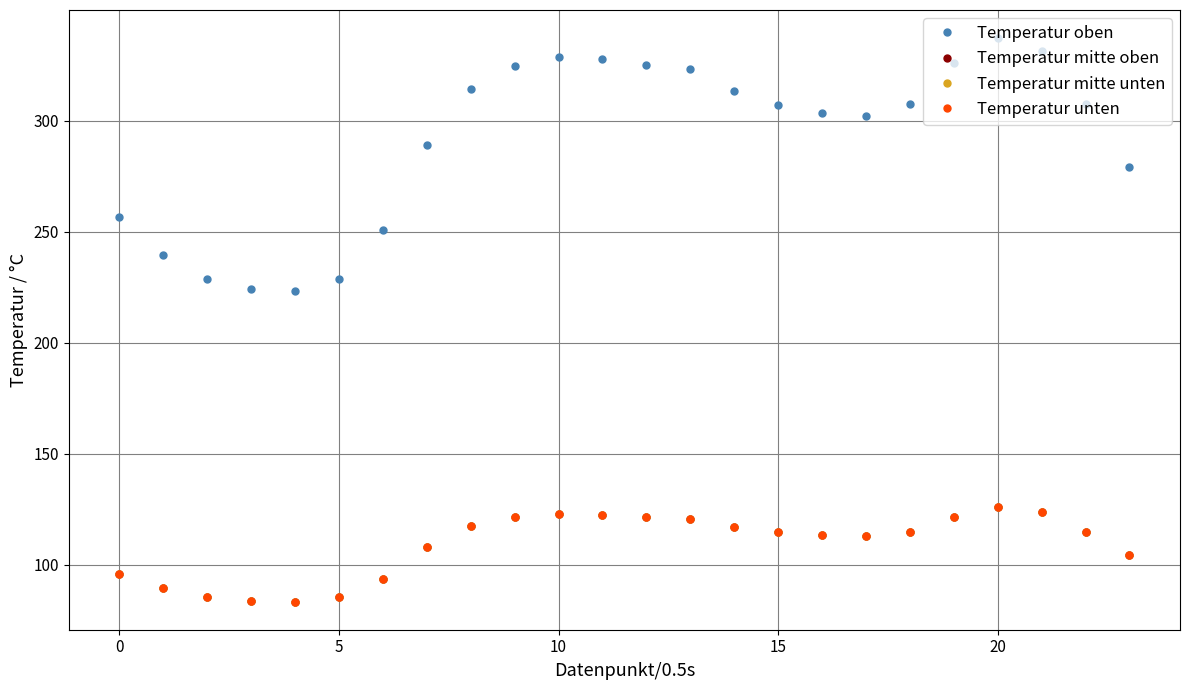

Is this an area chart (filled region under the line)?

No